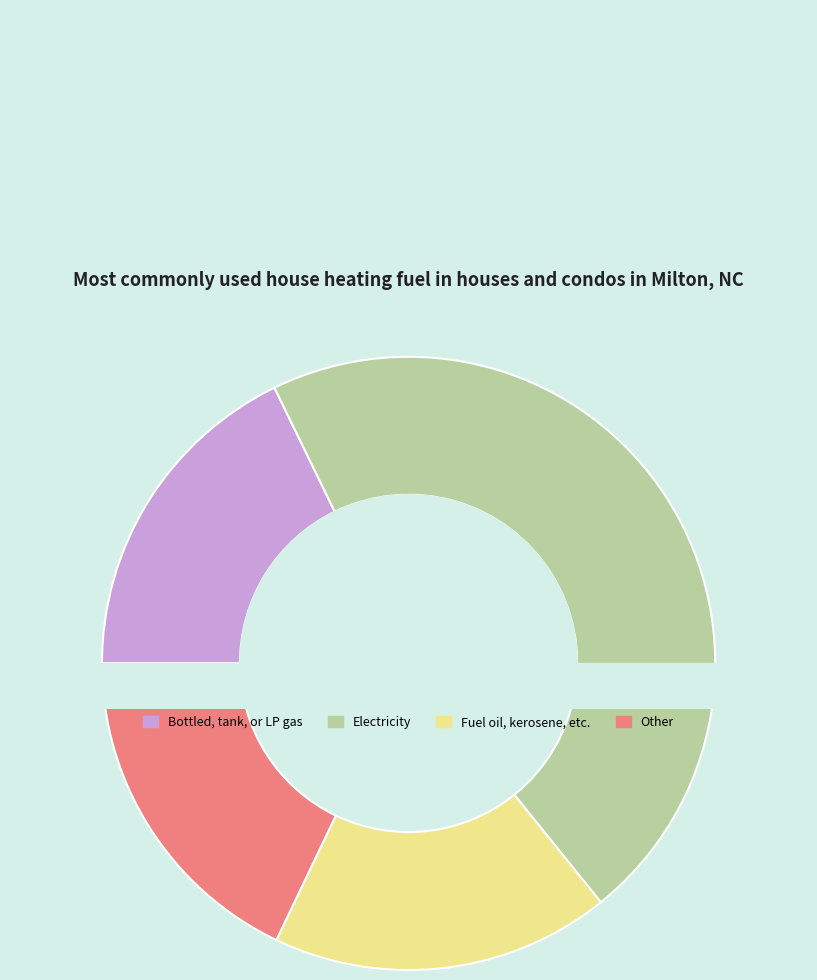

The 1 slice represents 62% of the pie. True or false?

False